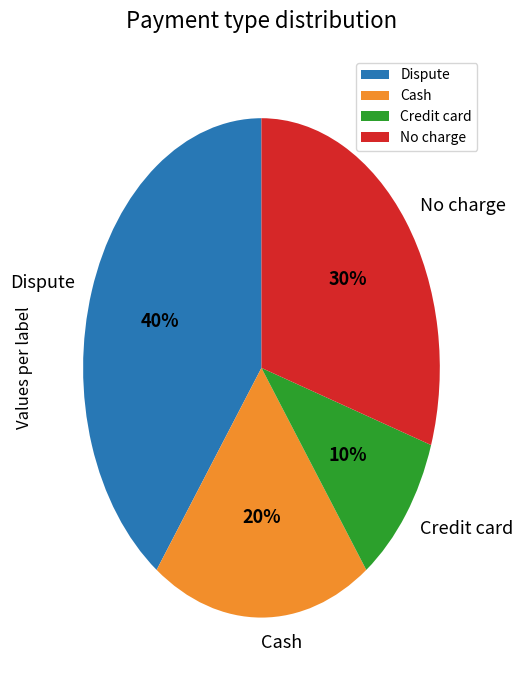

What percentage is the Cash slice, to the nearest percent?

20%